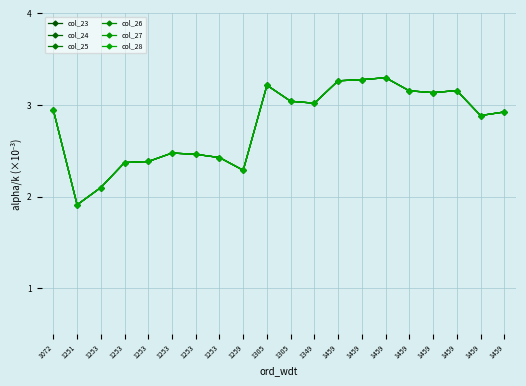

Is this an area chart (filled region under the line)?

No